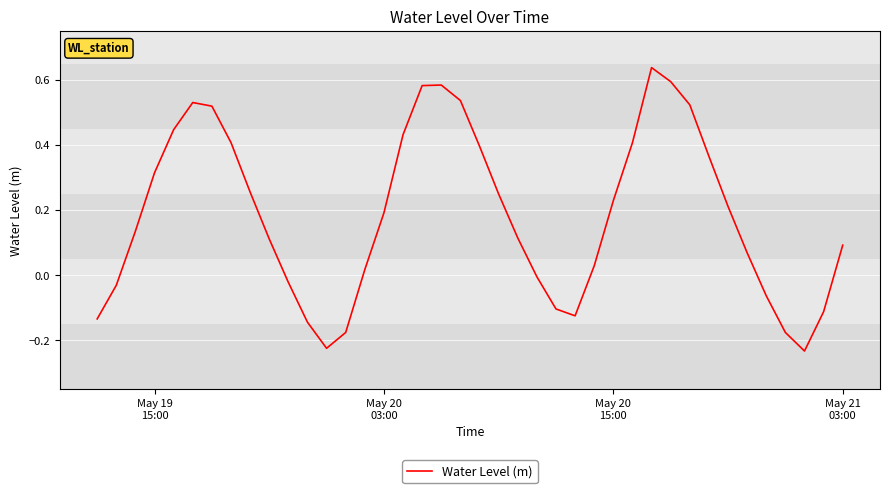

What is the difference between the maximum and minimum values?

0.9